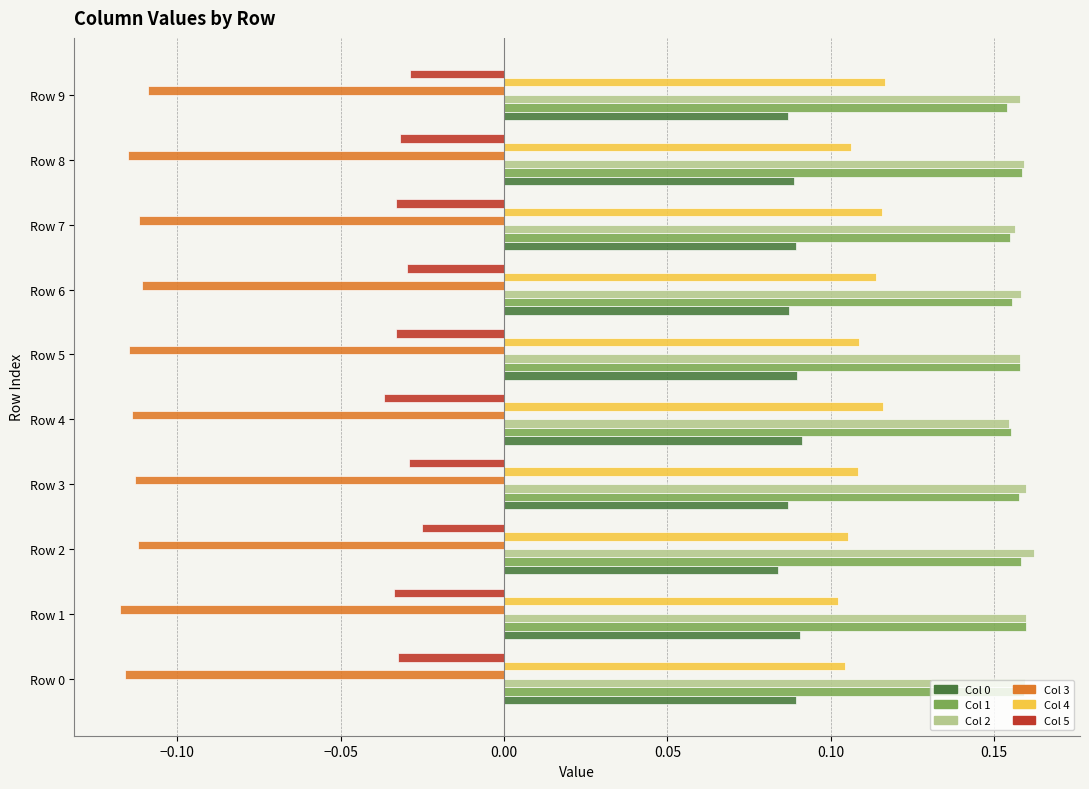

What is the spread (max minus min) of values at Row 0?

0.3